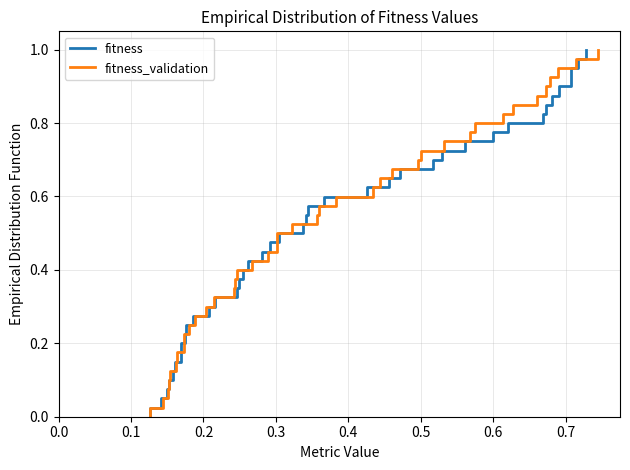

Is the value of fitness at 36 greater than the value of fitness_validation at 33?

Yes